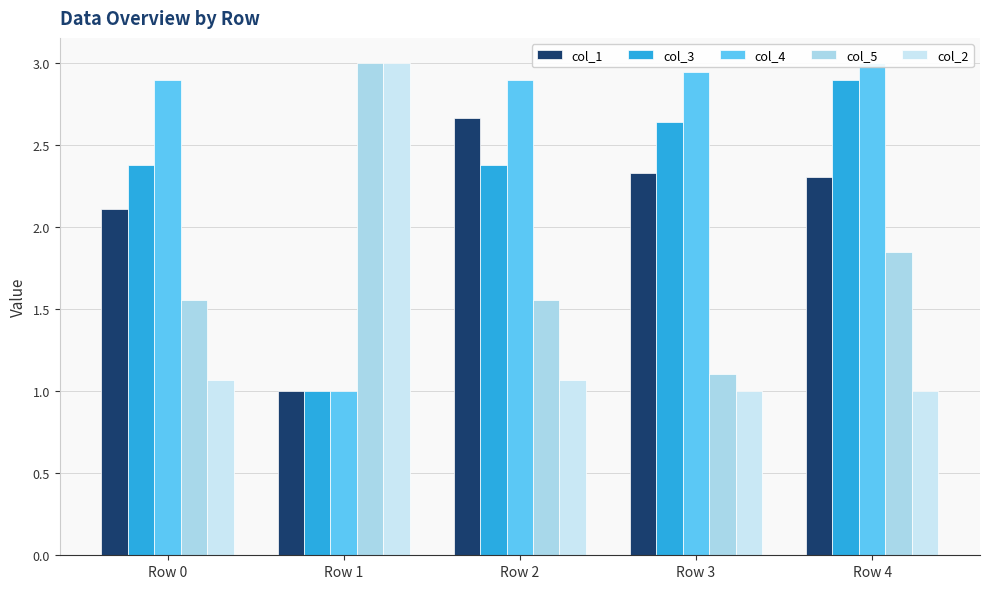

What is the average value of the col_1 series?

2.1